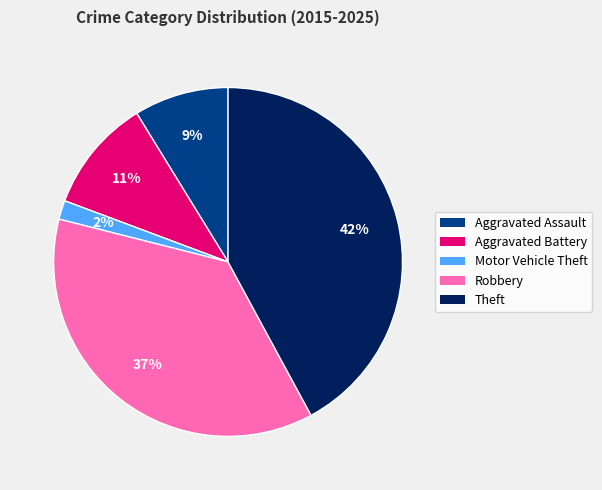

How many segments does this pie chart have?

5